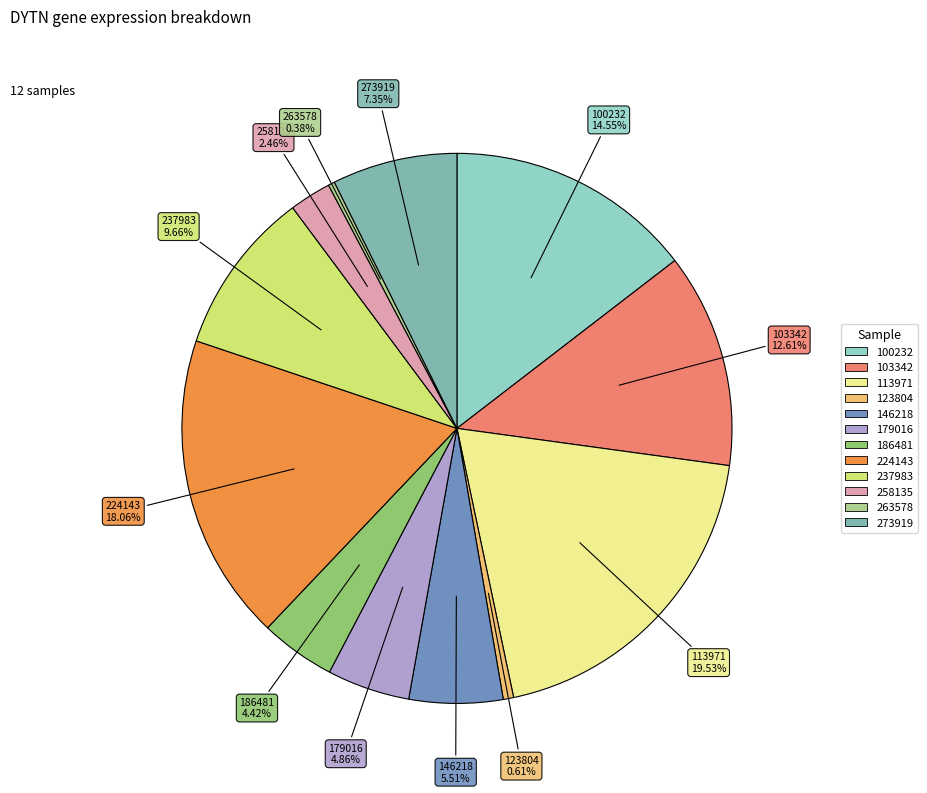

To the nearest percent, what percentage of the pie is 258135?

2%